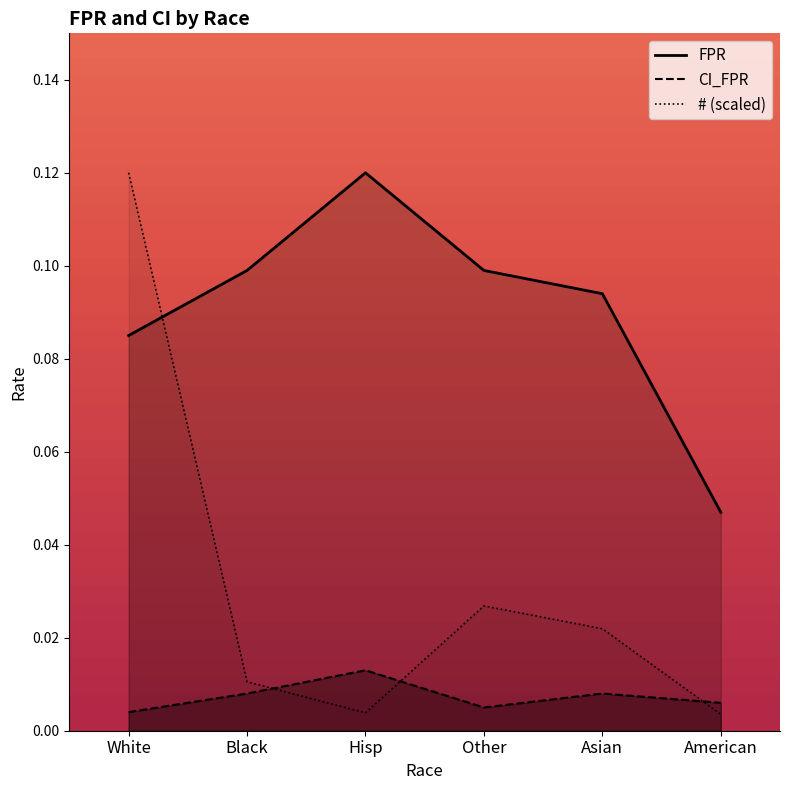

How many FPR values are between 0 and 1?

6